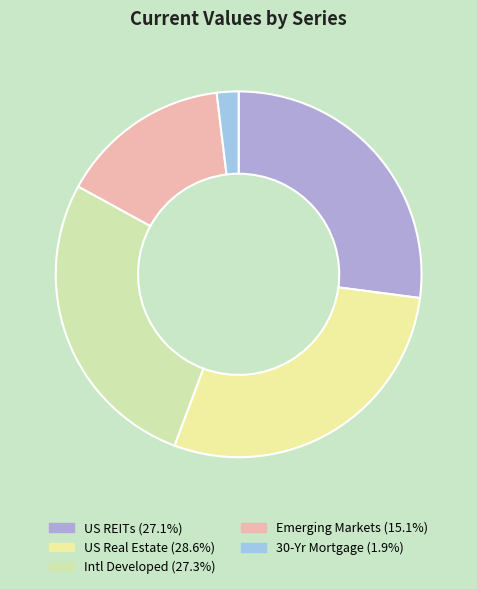

Is it true that Intl Developed is 35% of the pie?

False